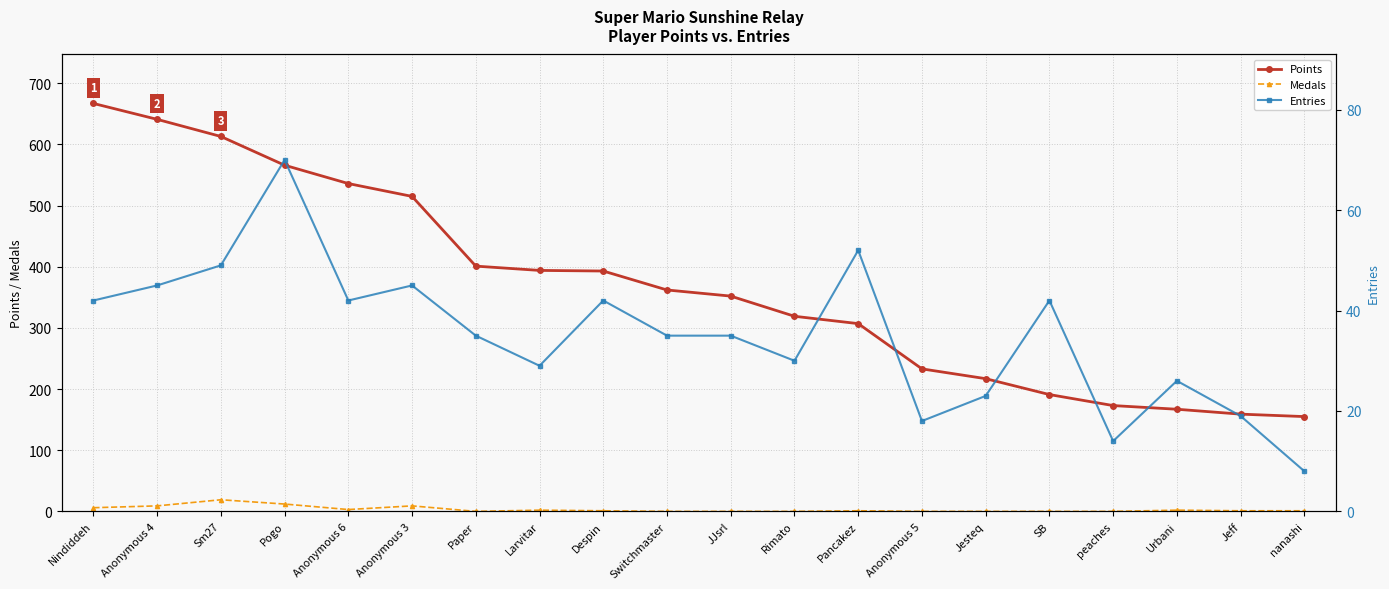

Which category has the highest value in the Medals series?

Sm27